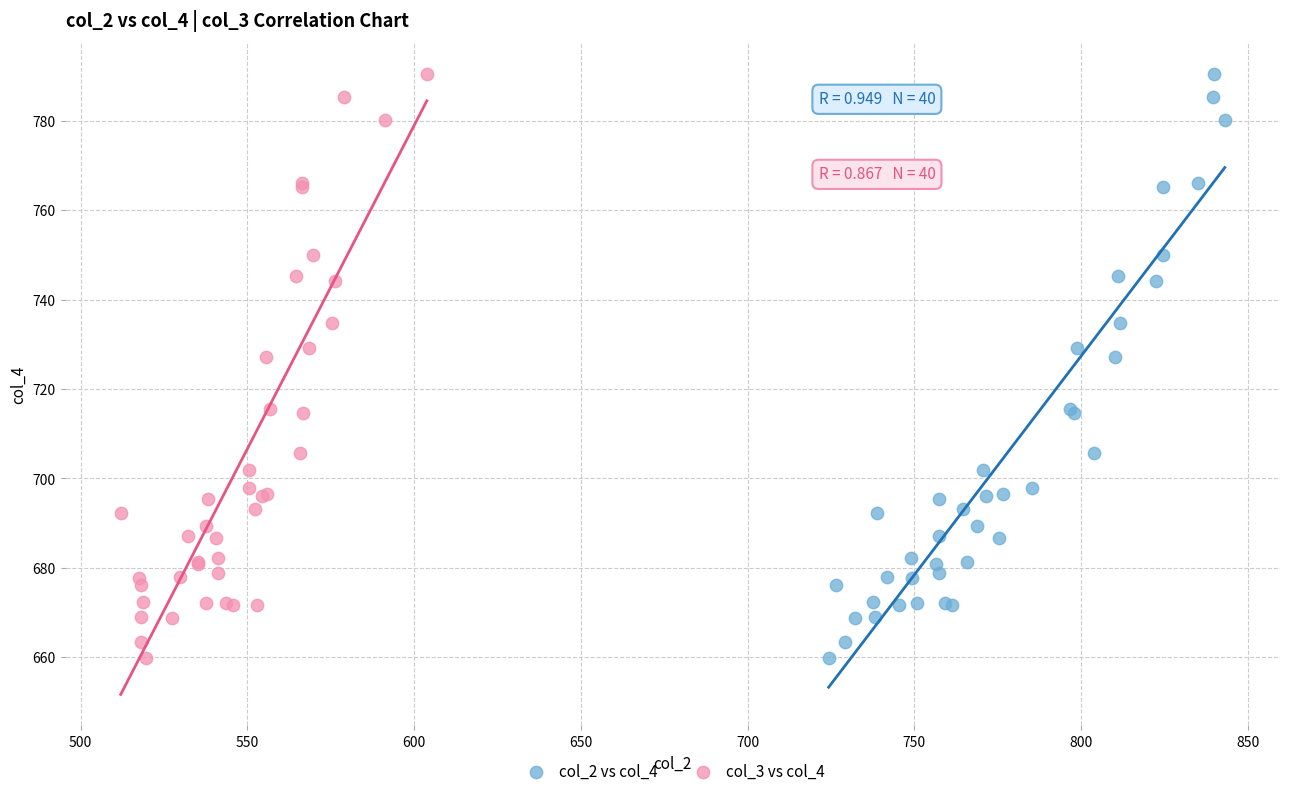

What are all the series names shown in the legend?

col_2 vs col_4, col_3 vs col_4